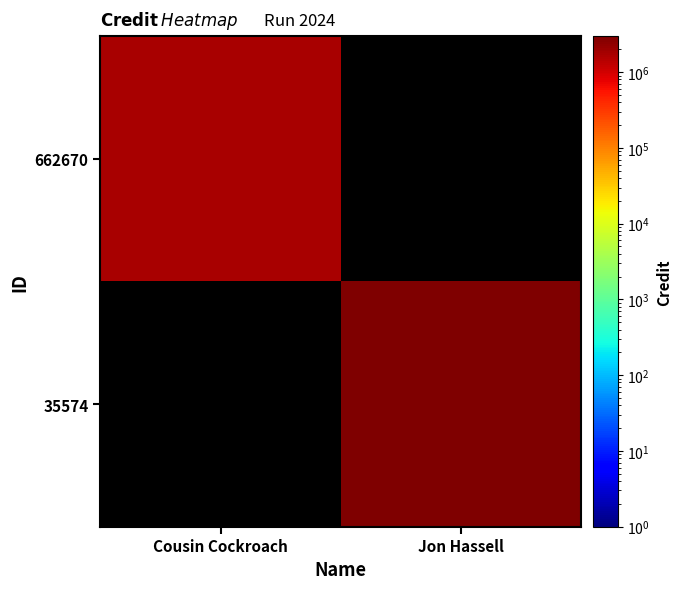

Rank the series by their average value, from highest to lowest.

662670, 35574